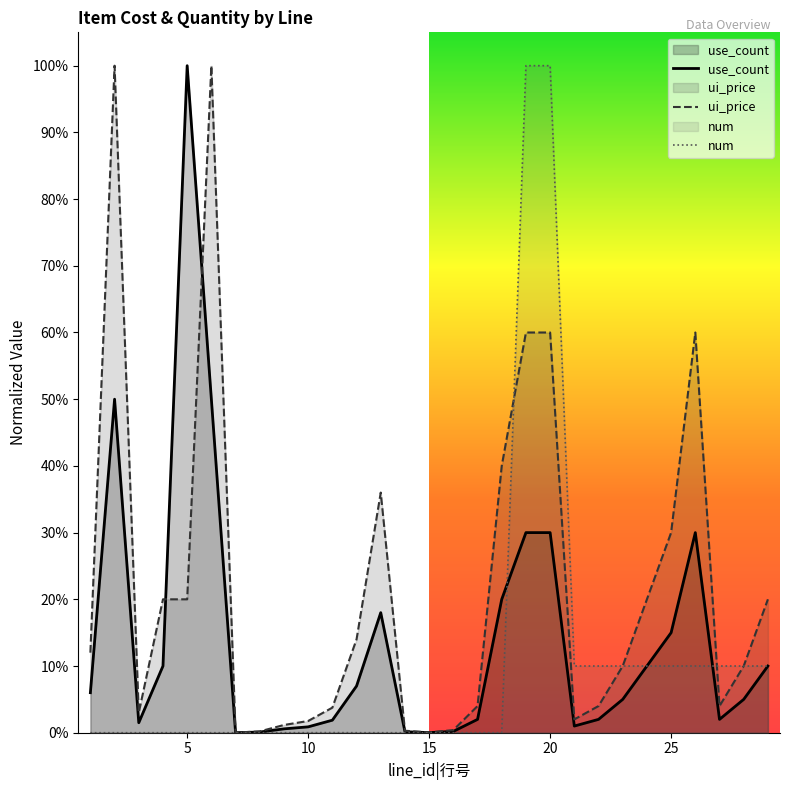

The value of num at 25 is 0.1. True or false?

True